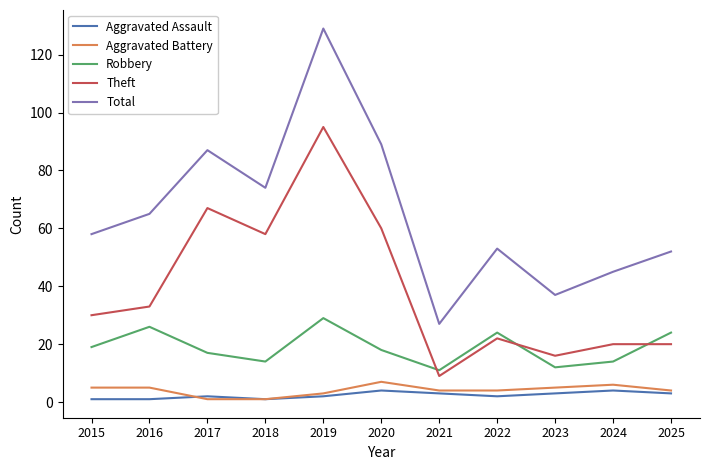

Where do Theft and Robbery first cross each other?

2020 and 2021